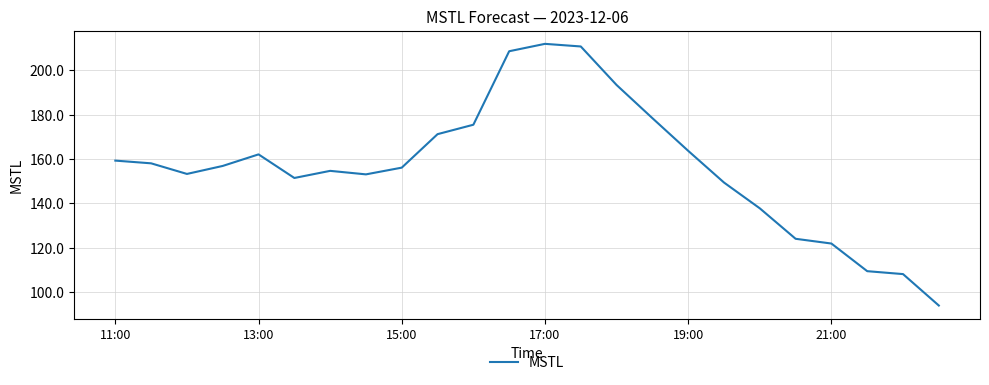

What is the difference between the maximum and minimum values?

118.1